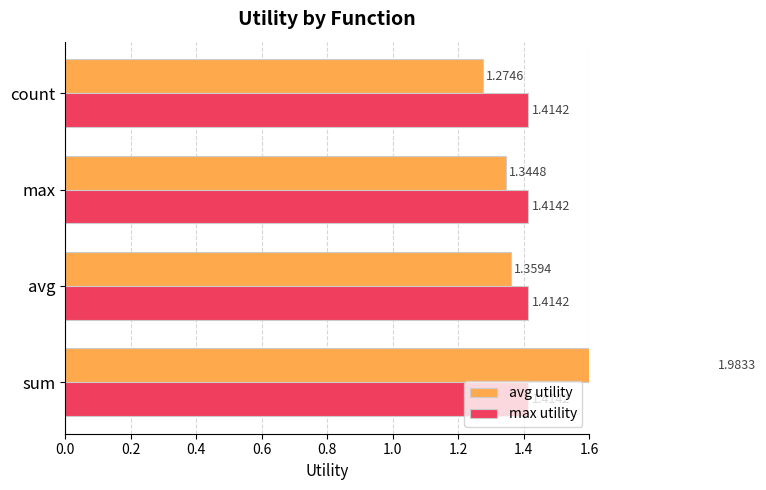

How many series are shown in this chart?

2